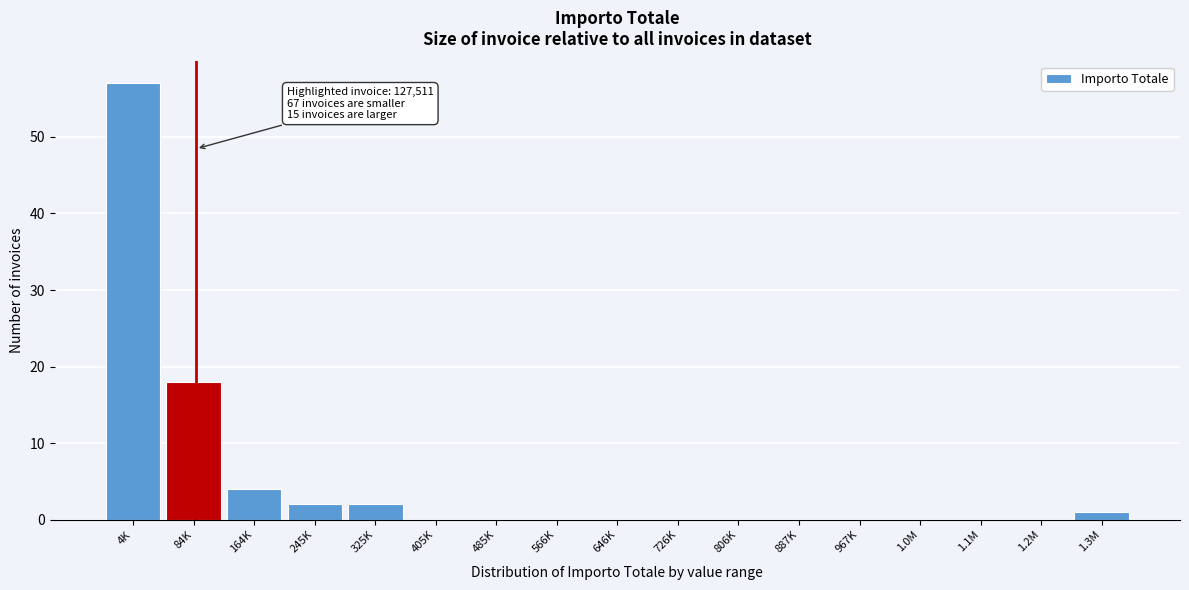

Reading left to right, what are all the values shown in this chart?

4K=57	84K=18	164K=4	245K=2	325K=2	405K=0	485K=0	566K=0	646K=0	726K=0	806K=0	887K=0	967K=0	1.0M=0	1.1M=0	1.2M=0	1.3M=1